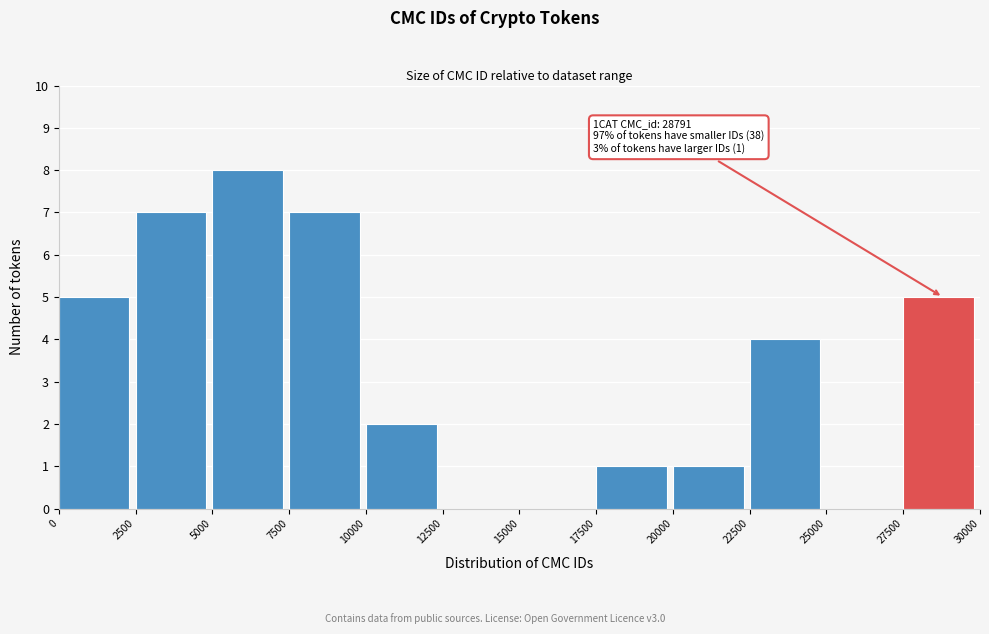

Which range on the x-axis has the tallest bar?

5000 to 7500